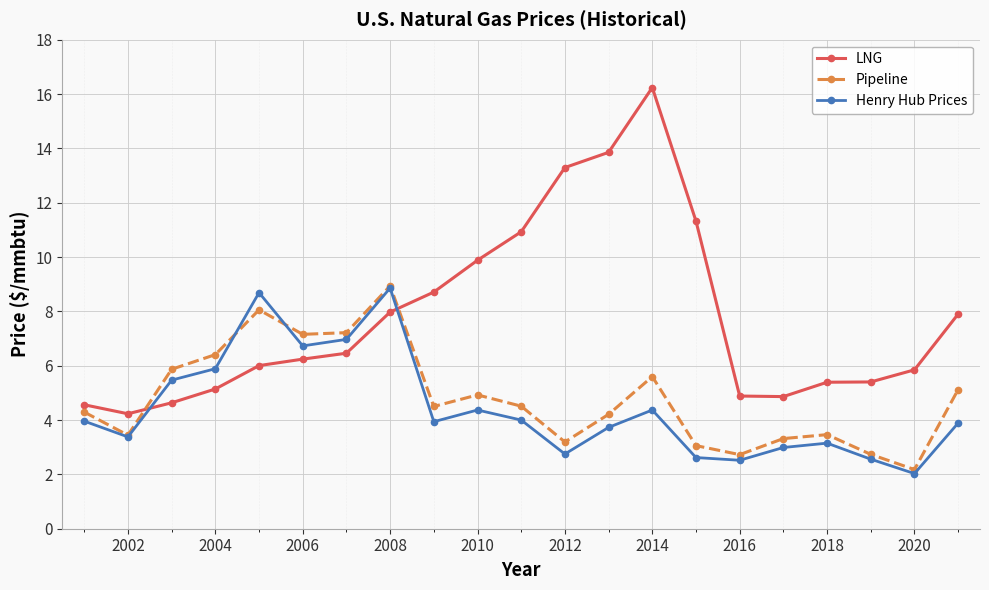

What is the value of the Pipeline point at the 20th from the left?

2.2